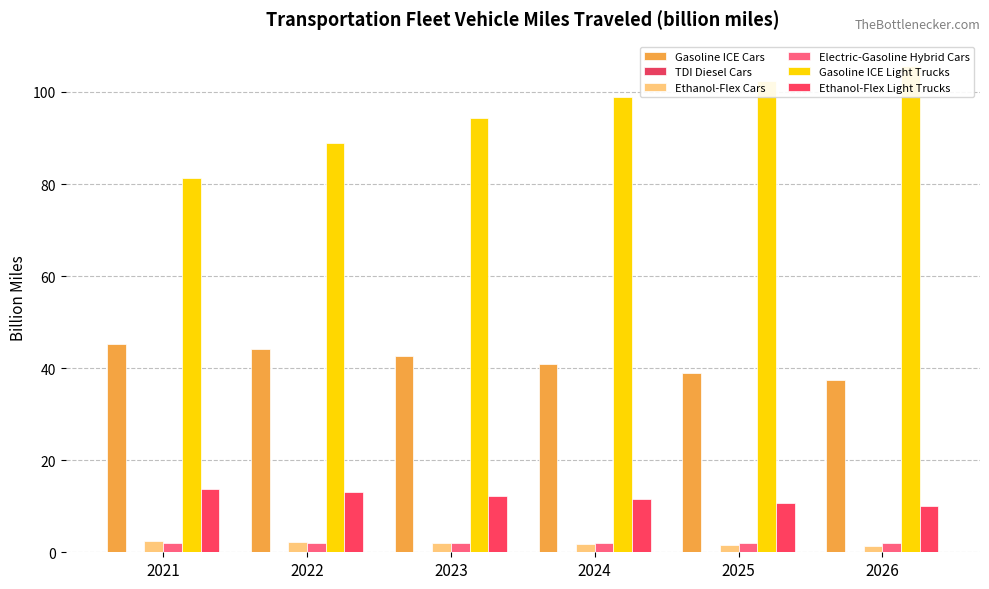

What is the minimum value for Gasoline ICE Cars?

37.4